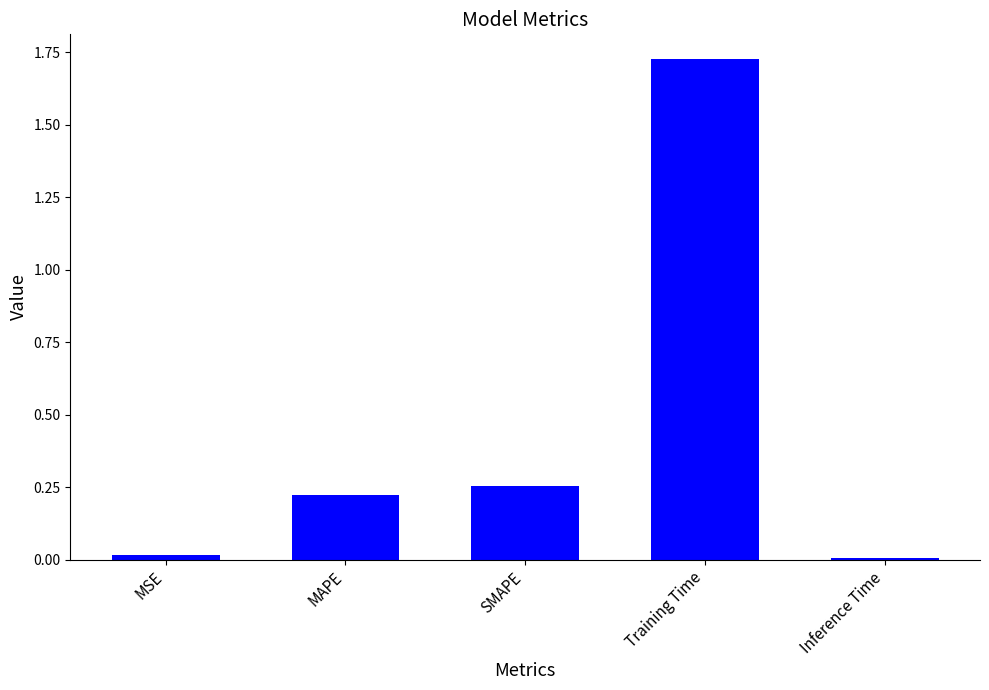

Between SMAPE and Inference Time, which is larger?

SMAPE